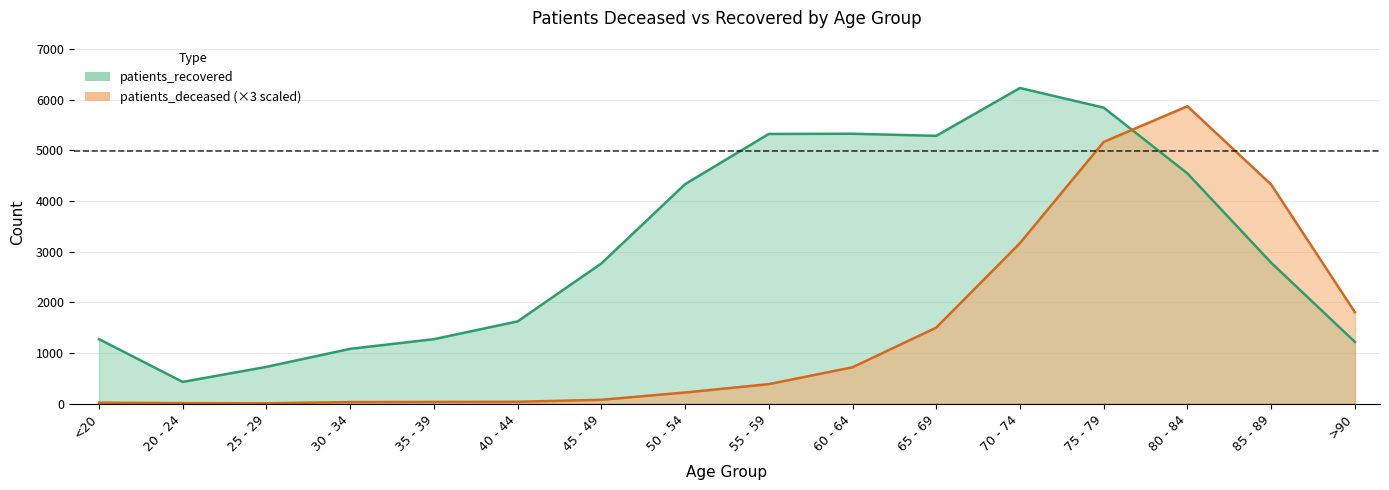

At 50 - 54, list the series in order from largest to smallest.

patients_recovered, patients_deceased